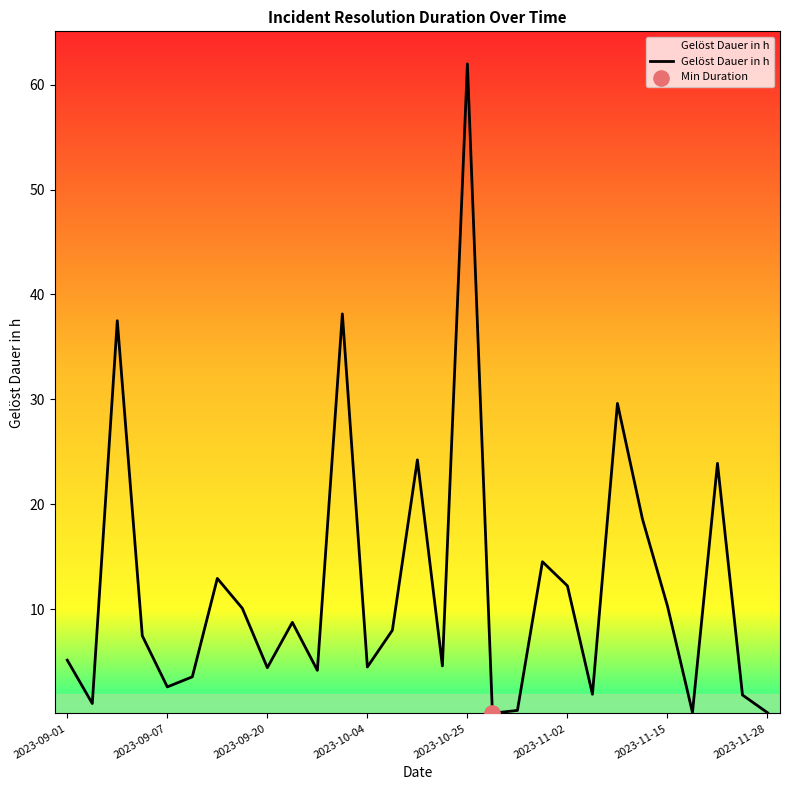

What is the maximum value shown in the chart?

62.0